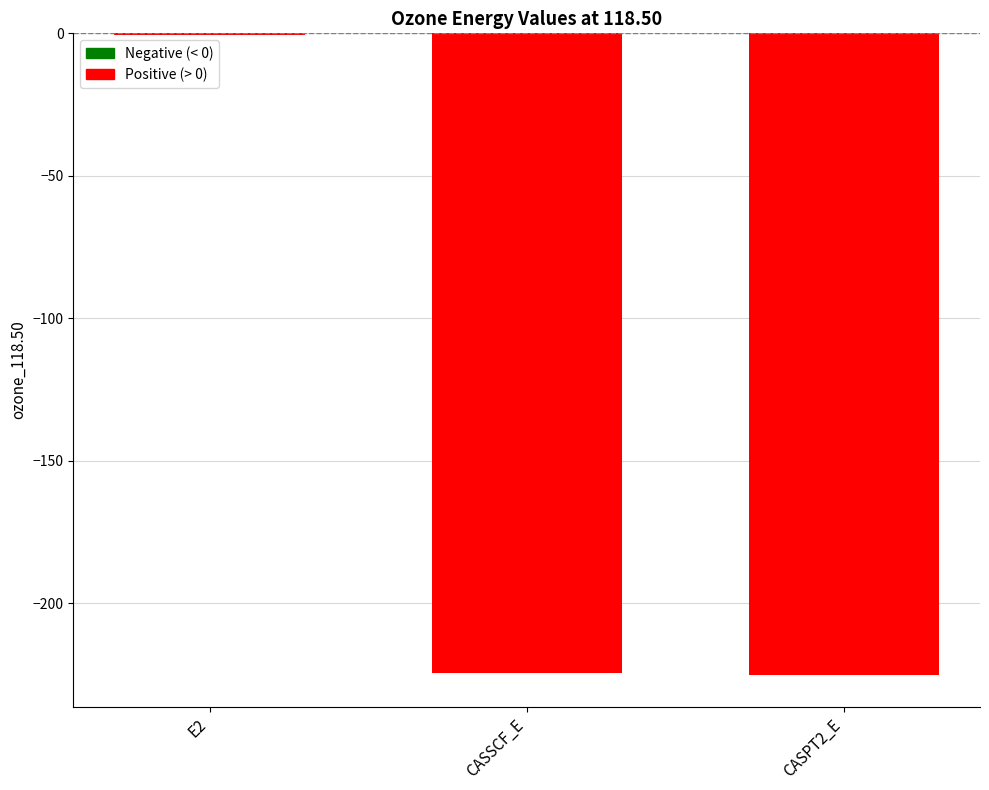

The value at CASSCF_E is -224.6. True or false?

True